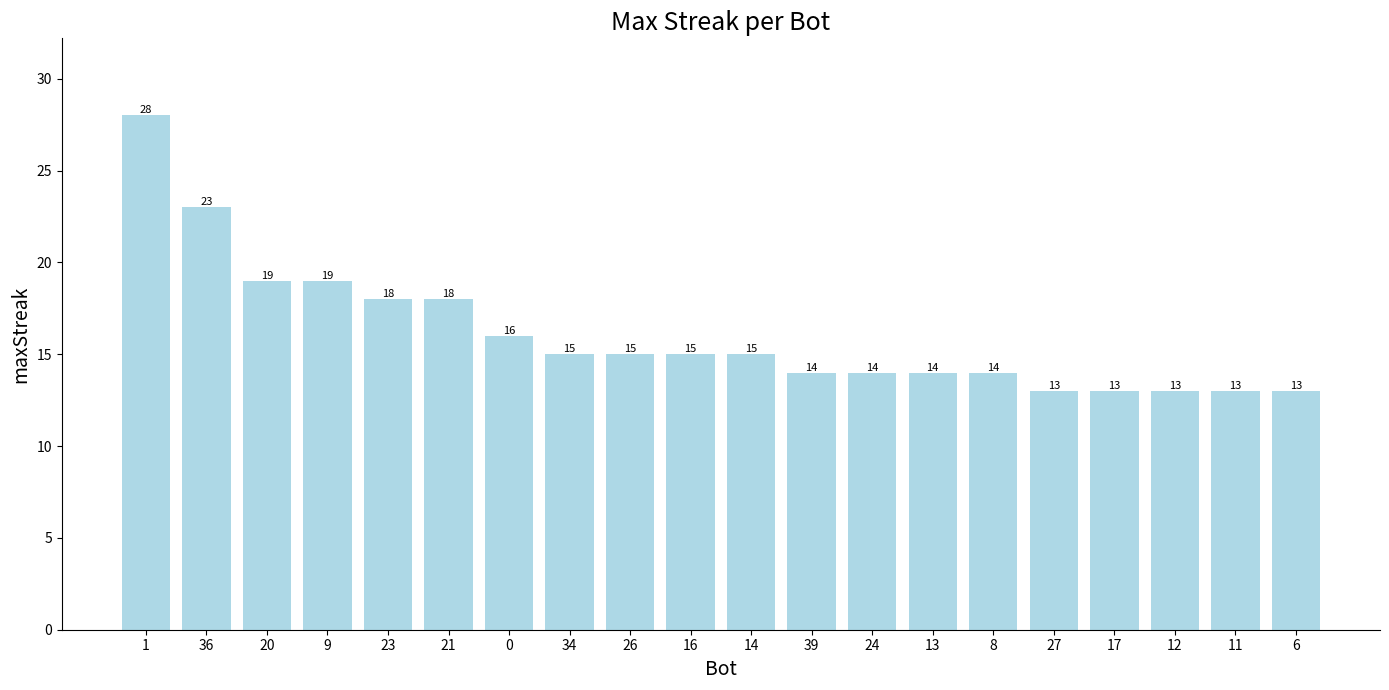

What is the label of the 3rd bar from the left?

20